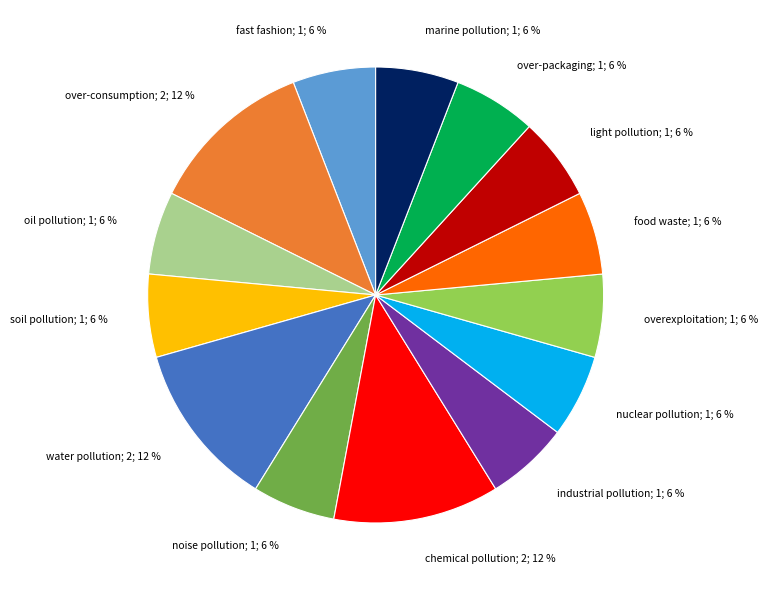

What is the ratio of the value at overexploitation; 1; 6 % to the value at nuclear pollution; 1; 6 %?

1.0